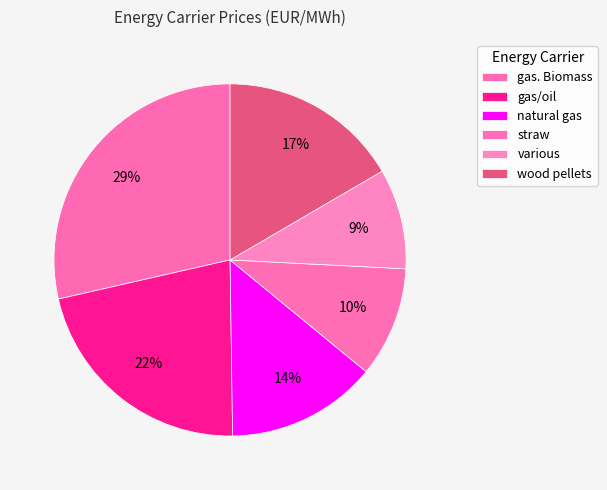

Does any single category account for the majority?

No